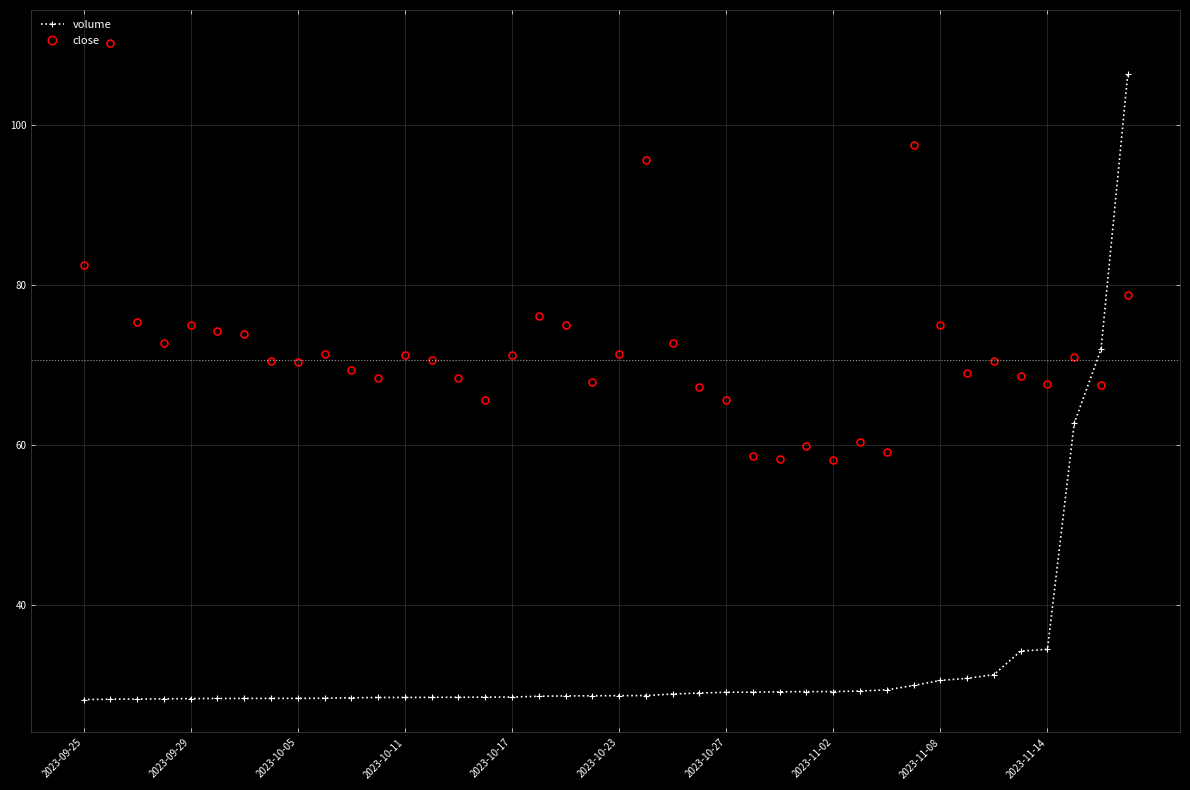

Which series has the largest range (max minus min)?

volume